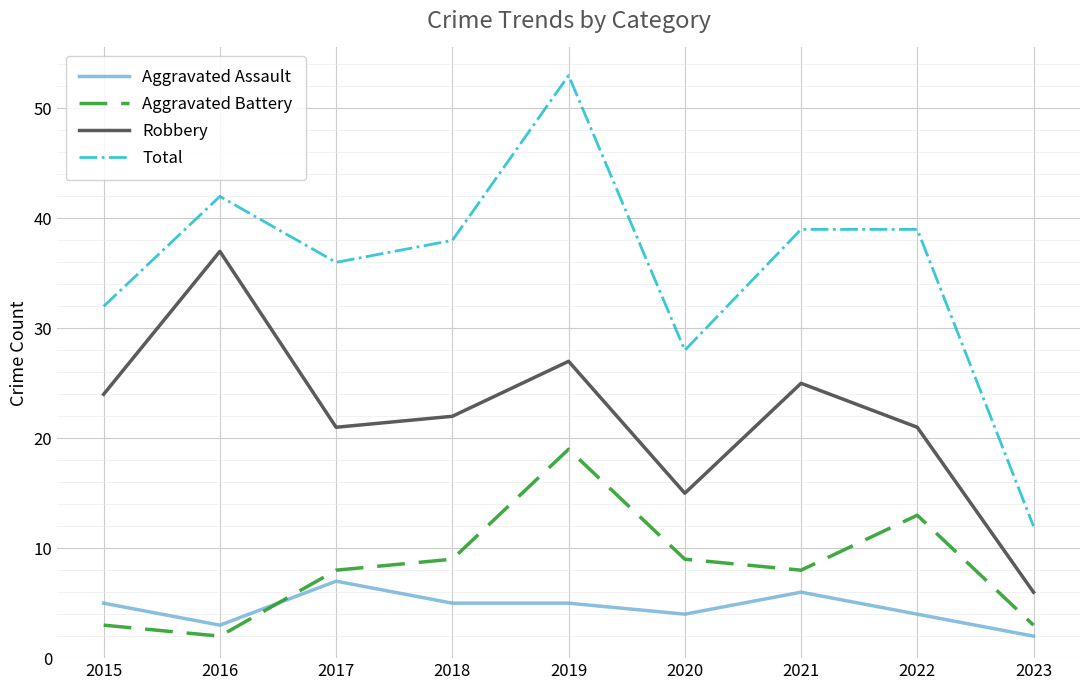

Reading left to right, extract all data points from this chart.

Aggravated Assault: 5	3	7	5	5	4	6	4	2
Aggravated Battery: 3	2	8	9	19	9	8	13	3
Robbery: 24	37	21	22	27	15	25	21	6
Total: 32	42	36	38	53	28	39	39	12